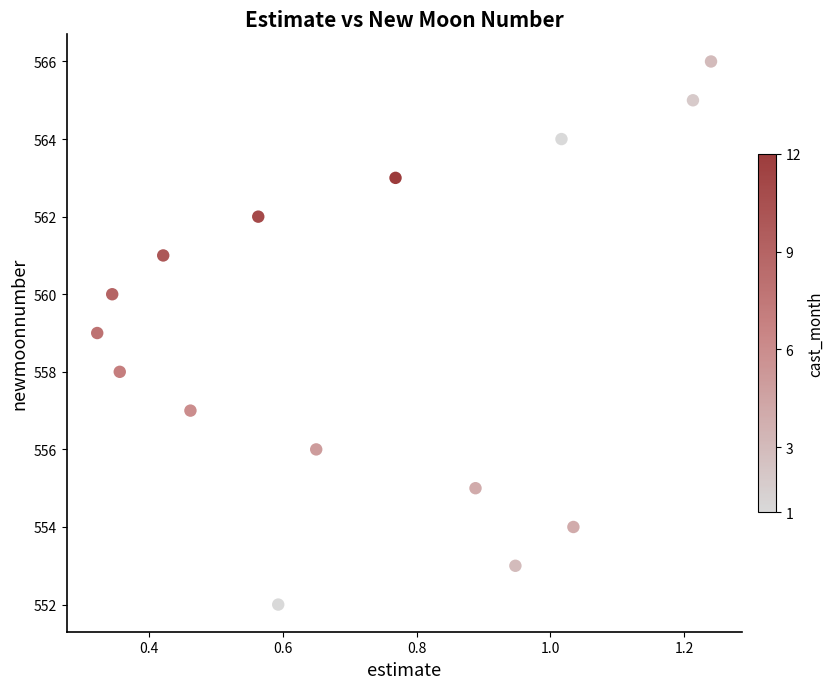

What is the range of Y values (max minus min)?

14